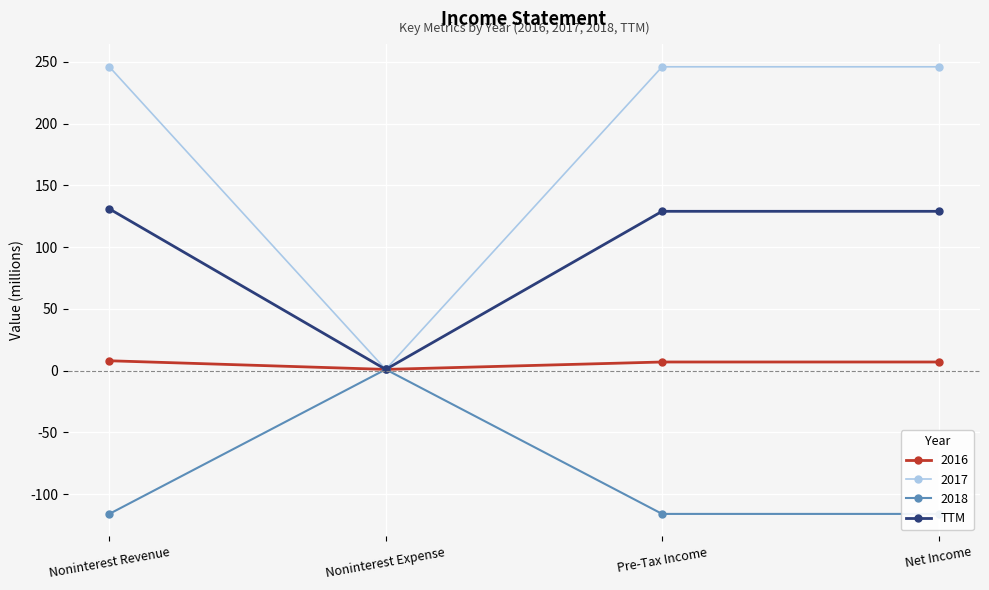

What is the change in value from Noninterest Expense to Pre-Tax Income?

+128